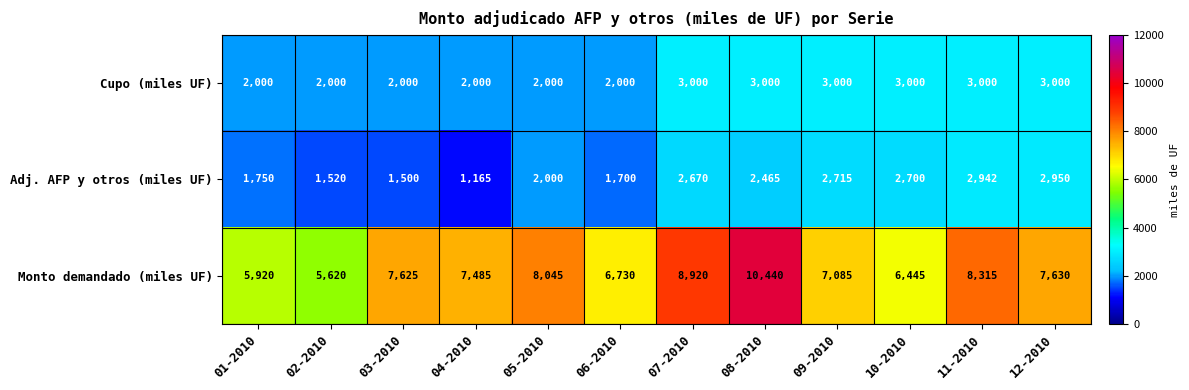

Is it true that Adj. AFP y otros (miles UF) equals 1520 at 02-2010?

True